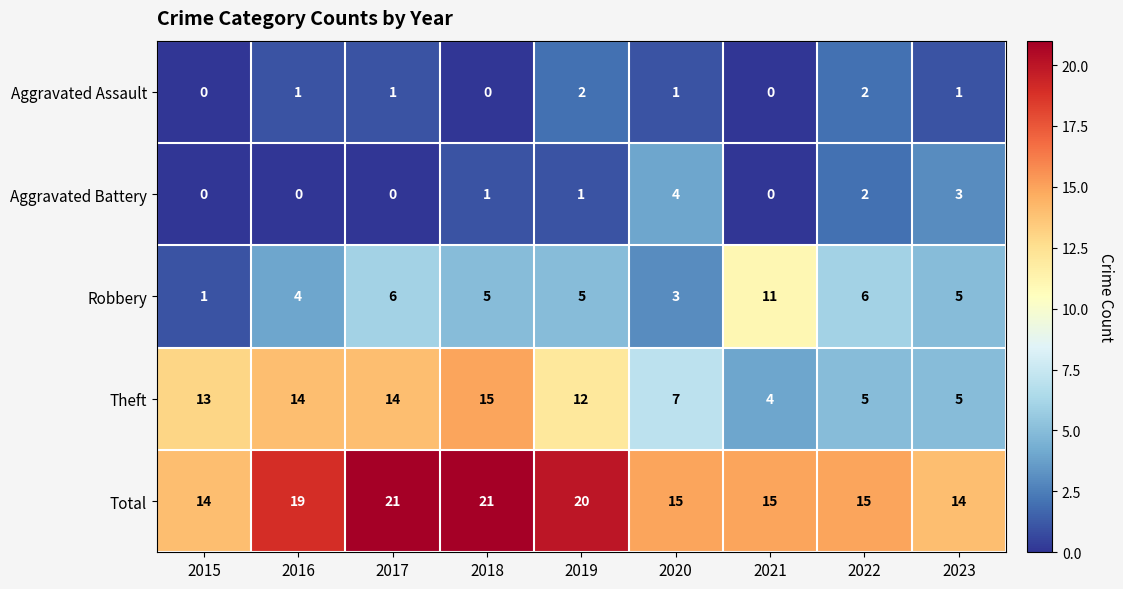

What is the sum of all Theft values?

89